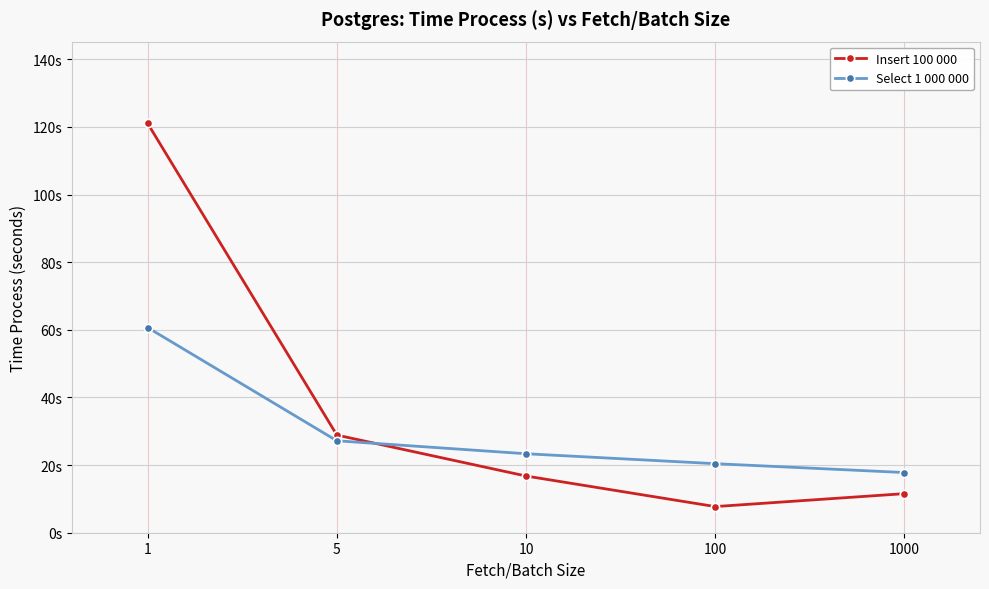

What is the maximum value for Select 1 000 000?

60.7